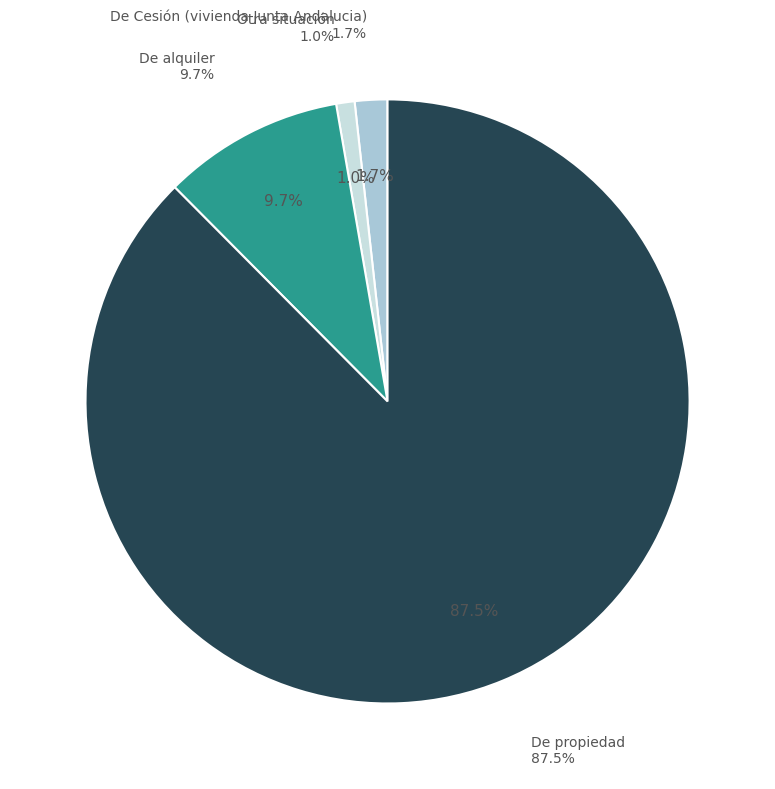

How many slices are in this pie chart?

4